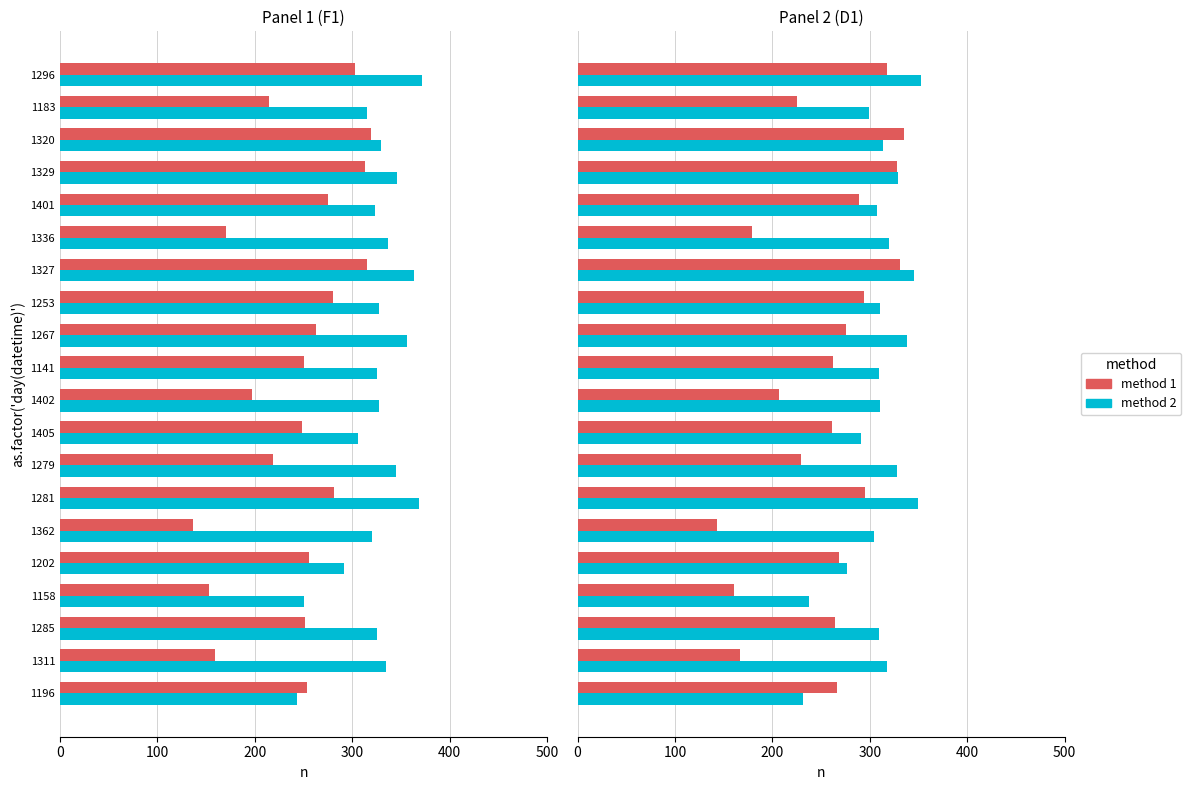

How many values in the method 1 series are below 266?

10